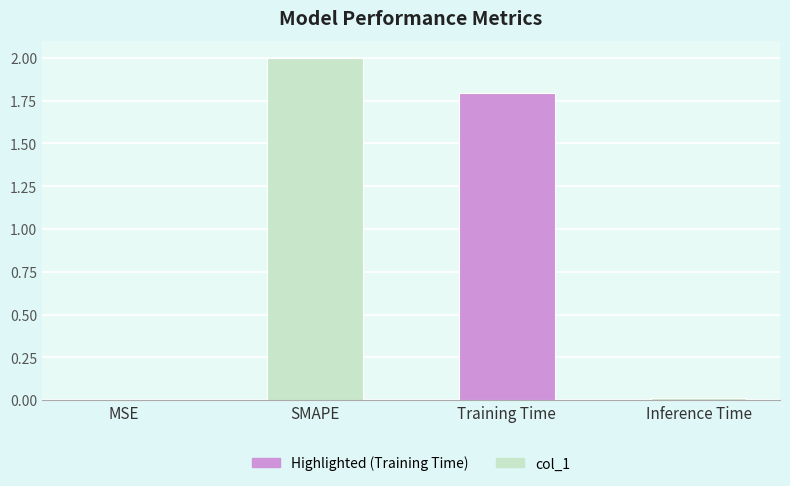

Between MSE and SMAPE, which is larger?

SMAPE